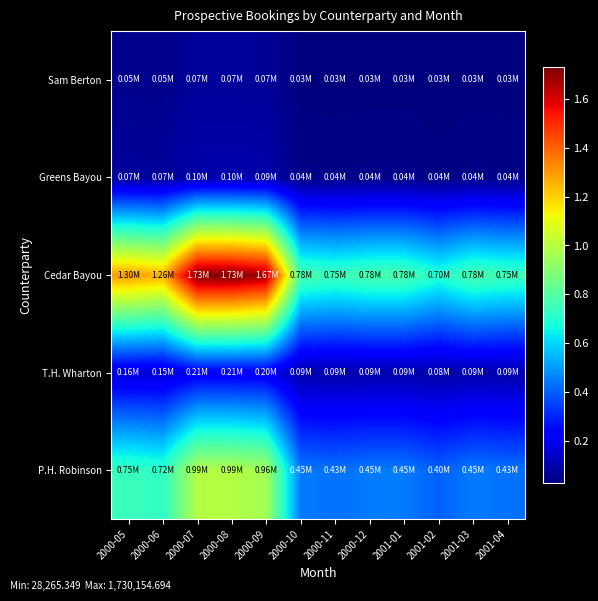

Reading left to right, extract all data points from this chart.

P.H. Robinson: 2000-05=745720.6	2000-06=721665.1	2000-07=994294.2	2000-08=994294.2	2000-09=962220.1	2000-10=447432.4	2000-11=432999.1	2000-12=447432.4	2001-01=447432.4	2001-02=404132.5	2001-03=447432.4	2001-04=432999.1
T.H. Wharton: 2000-05=156623.7	2000-06=151571.3	2000-07=208831.6	2000-08=208831.6	2000-09=202095.1	2000-10=93974.2	2000-11=90942.8	2000-12=93974.2	2001-01=93974.2	2001-02=84879.9	2001-03=93974.2	2001-04=90942.8
Cedar Bayou: 2000-05=1297616.0	2000-06=1255757.4	2000-07=1730154.7	2000-08=1730154.7	2000-09=1674343.3	2000-10=778569.6	2000-11=753454.5	2000-12=778569.6	2001-01=778569.6	2001-02=703224.2	2001-03=778569.6	2001-04=753454.5
Greens Bayou: 2000-05=72883.4	2000-06=70532.3	2000-07=97177.9	2000-08=97177.9	2000-09=94043.1	2000-10=43730.0	2000-11=42319.4	2000-12=43730.0	2001-01=43730.0	2001-02=39498.1	2001-03=43730.0	2001-04=42319.4
Sam Berton: 2000-05=52156.3	2000-06=50473.8	2000-07=69541.7	2000-08=69541.7	2000-09=67298.4	2000-10=31293.8	2000-11=30284.3	2000-12=31293.8	2001-01=31293.8	2001-02=28265.3	2001-03=31293.8	2001-04=30284.3